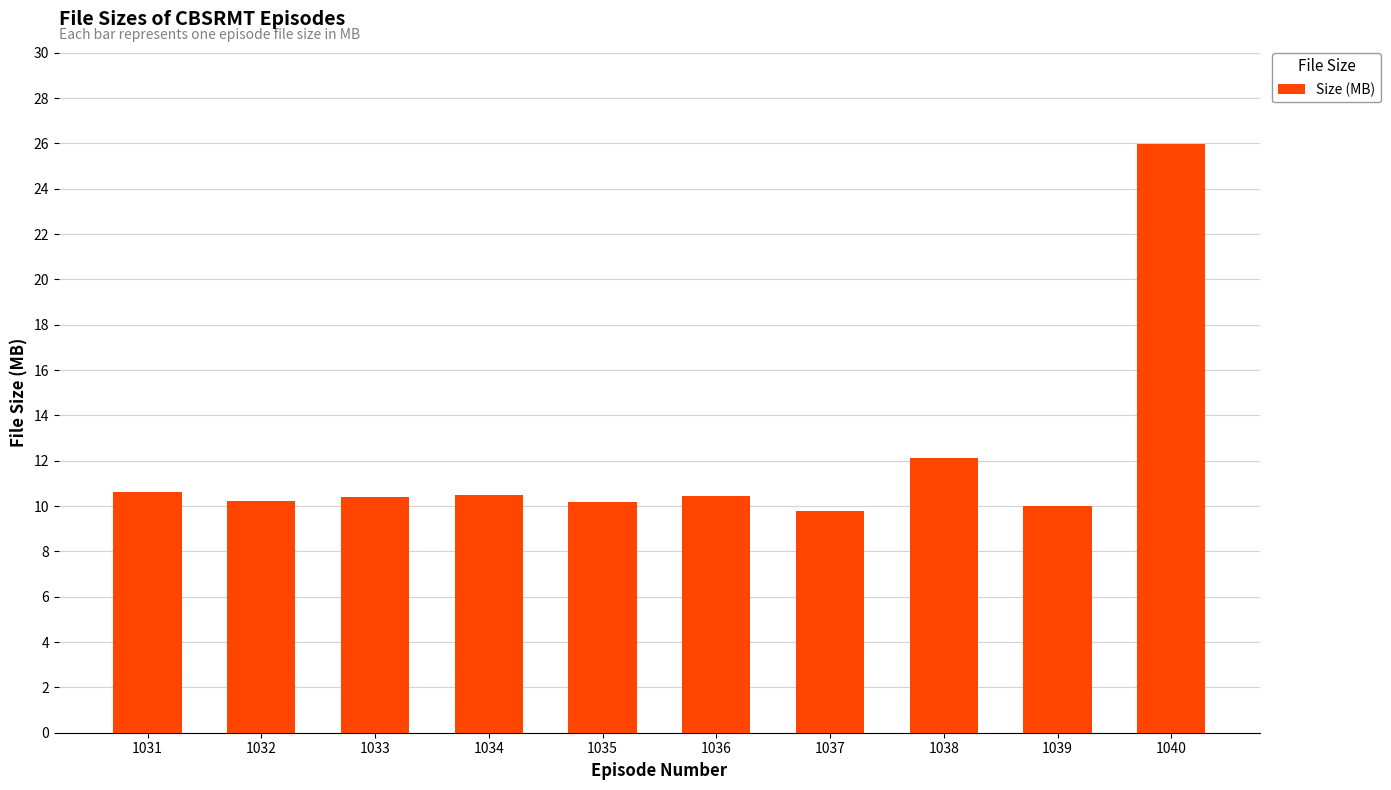

Which has a higher value, 1040 or 1032?

1040